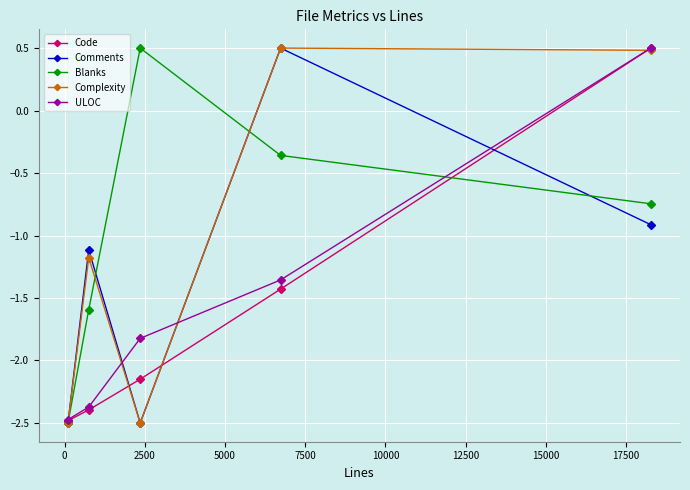

What is the sum of all Blanks values?

-4.7